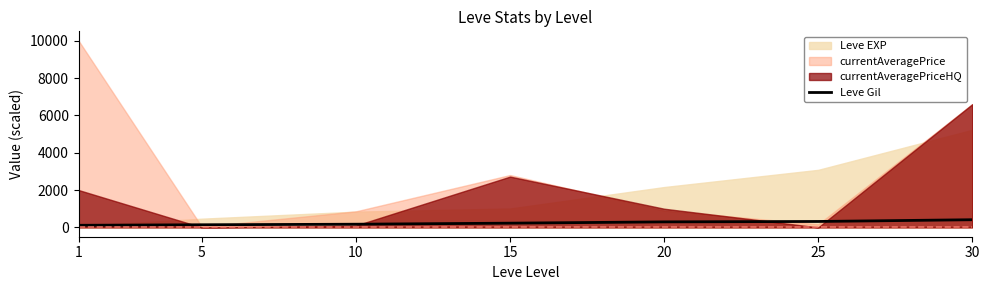

Reading left to right, what are all the values shown in this chart?

1=112	5=140	10=170	15=226	20=295	25=317	30=410